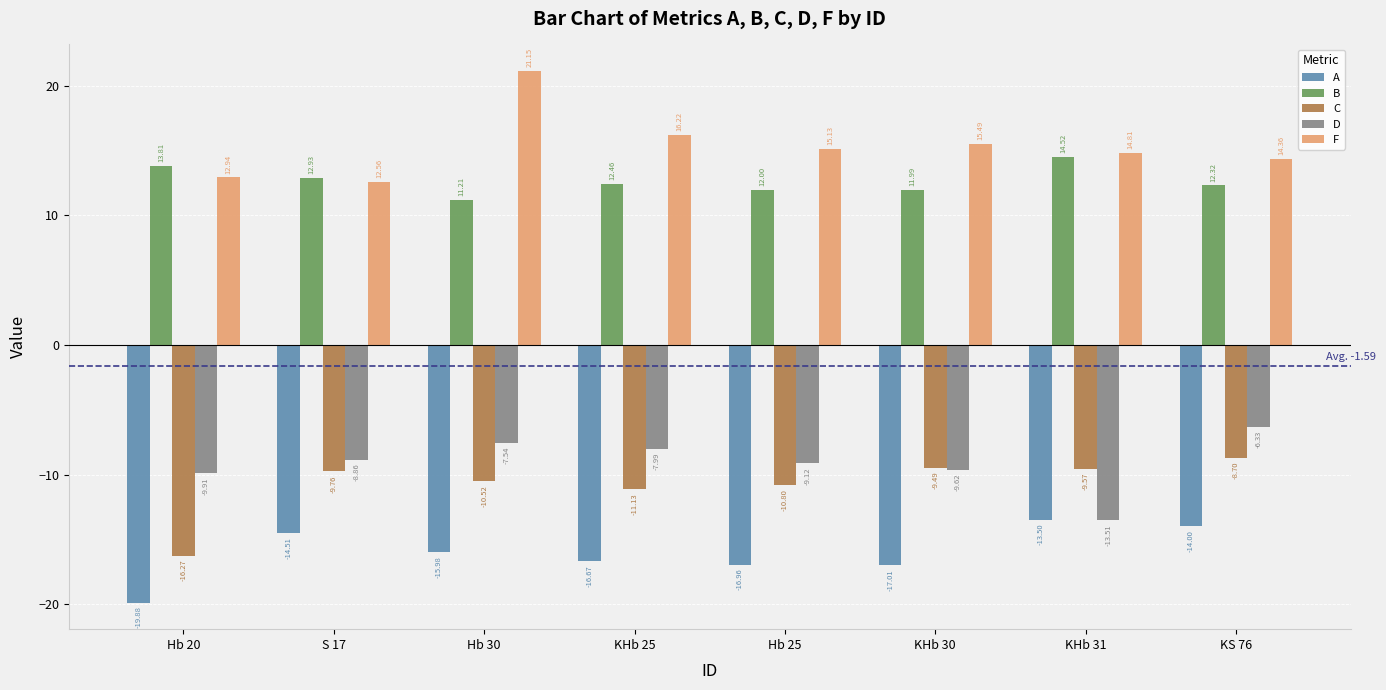

Which series has the largest range (max minus min)?

F